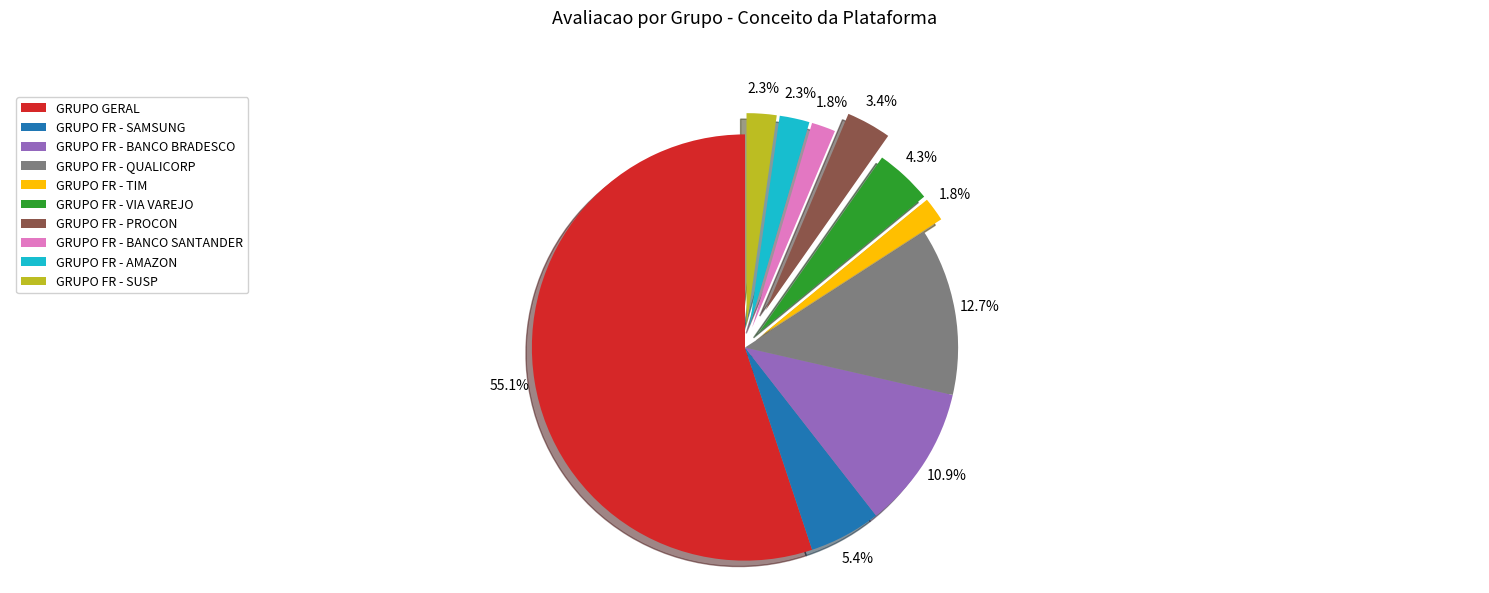

Count the number of slices in the pie.

10